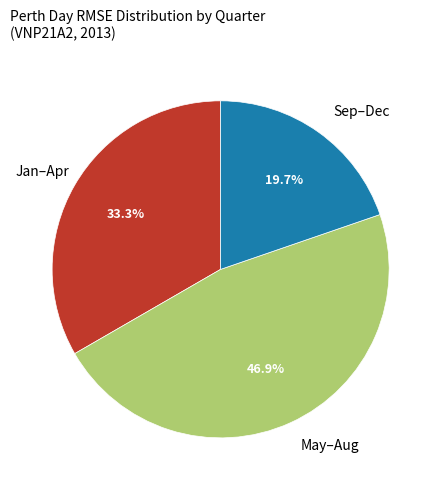

How many segments does this pie chart have?

3